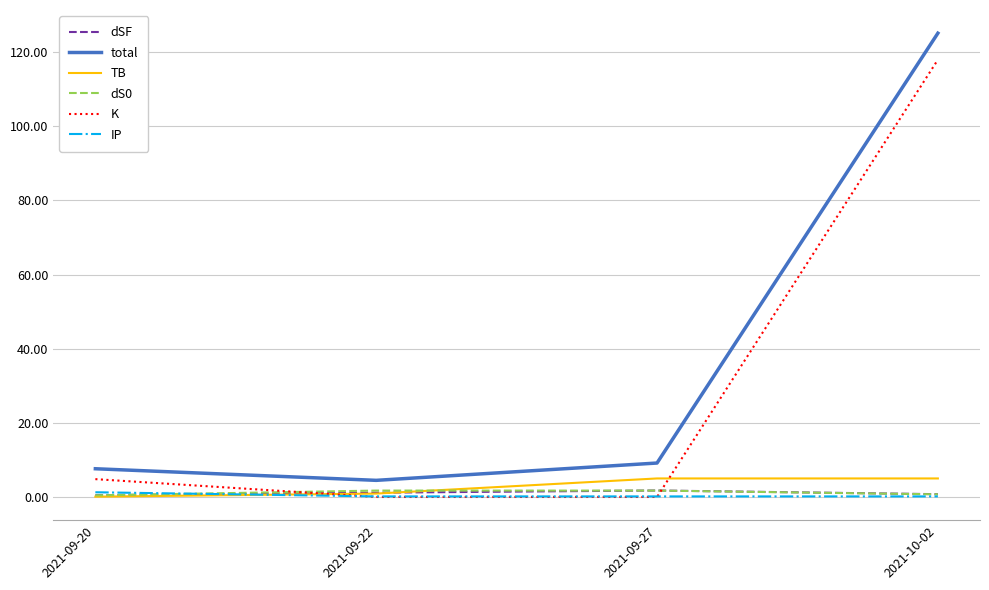

What is the approximate value of dSF at 2021-09-27?

1.9